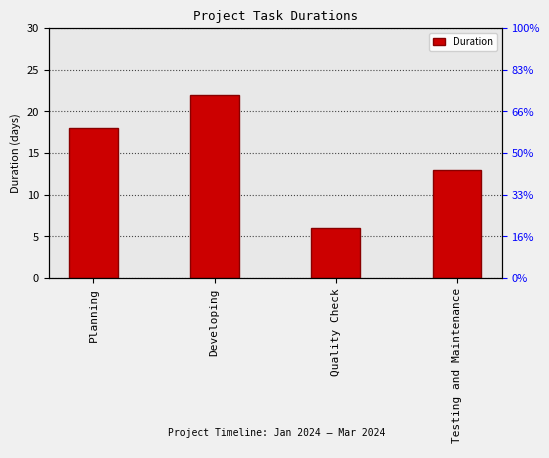

How many values are below 18?

2